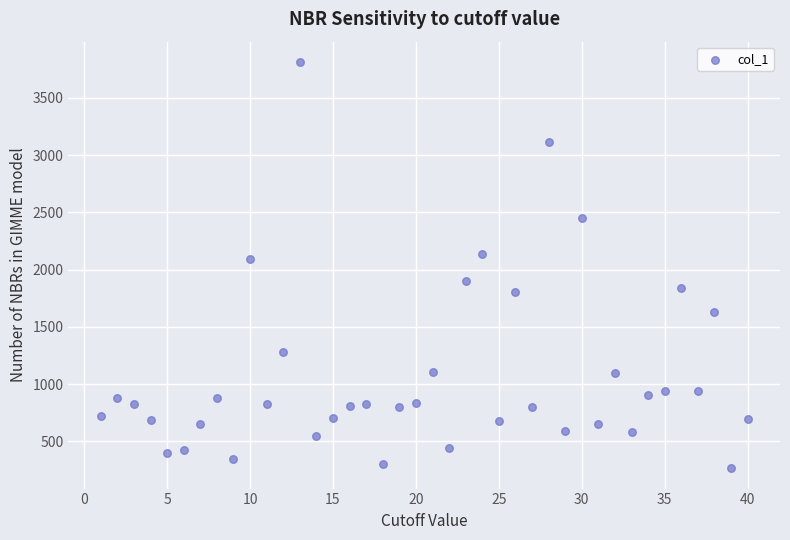

What is the range of Y values (max minus min)?

3549